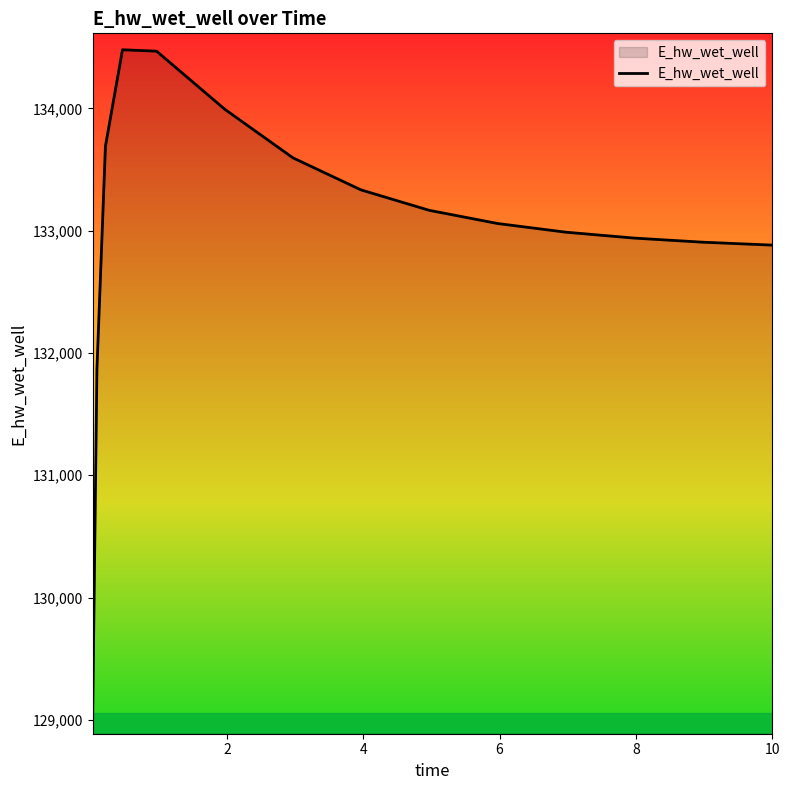

What is the maximum value shown in the chart?

134480.2